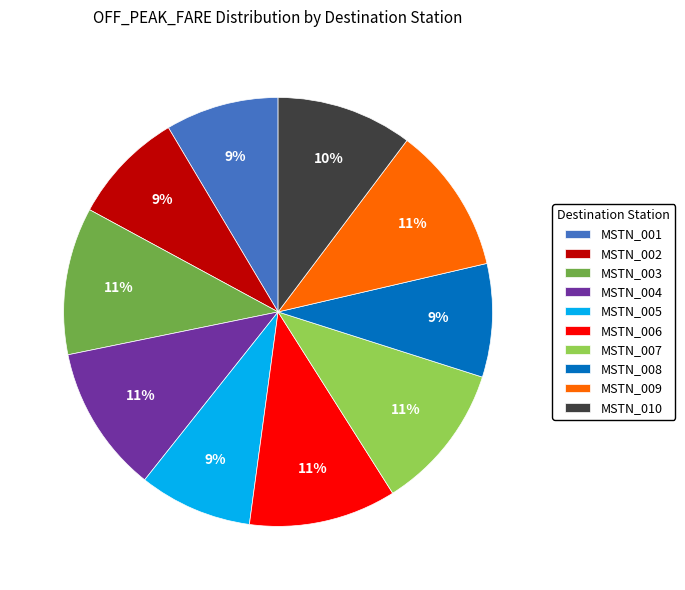

Count the number of slices in the pie.

10